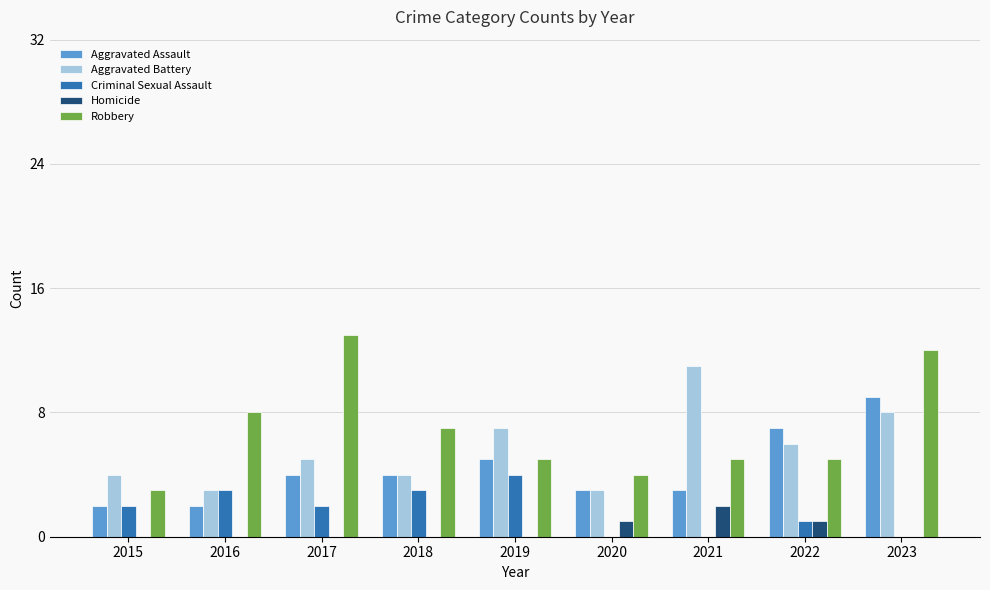

What is the maximum value shown in the chart?

13